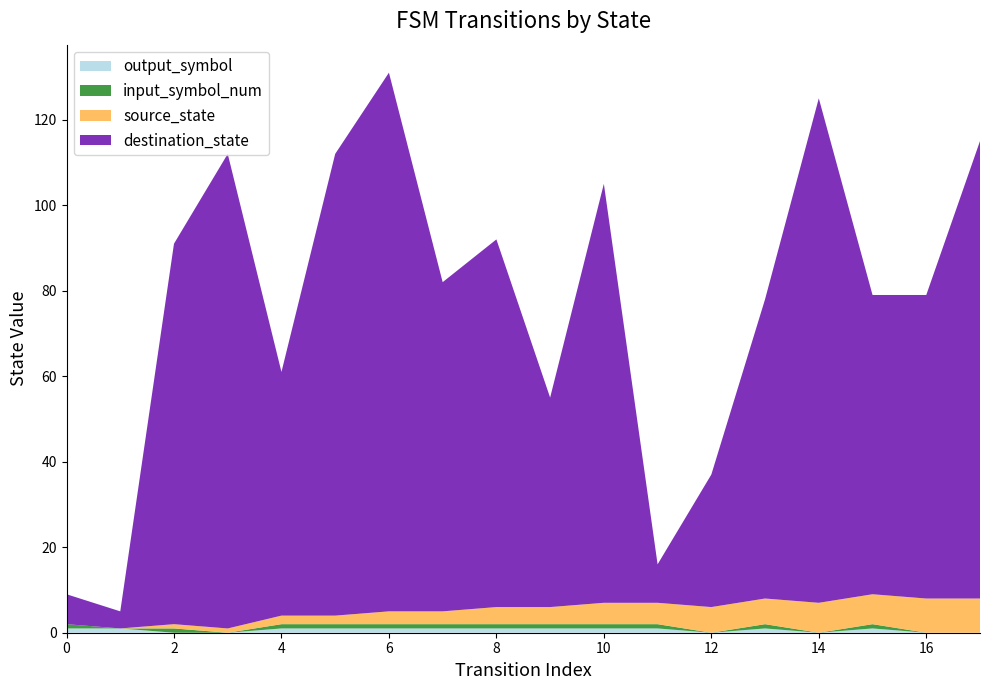

Reading right to left, transcribe all the data shown in this chart.

source_state: 17=8	16=8	15=7	14=7	13=6	12=6	11=5	10=5	9=4	8=4	7=3	6=3	5=2	4=2	3=1	2=1	1=0	0=0
destination_state: 17=107	16=71	15=70	14=118	13=70	12=31	11=9	10=98	9=49	8=86	7=77	6=126	5=108	4=57	3=111	2=89	1=4	0=7
input_symbol_num: 17=0	16=0	15=1	14=0	13=1	12=0	11=1	10=1	9=1	8=1	7=1	6=1	5=1	4=1	3=0	2=1	1=0	0=1
output_symbol: 17=0	16=0	15=1	14=0	13=1	12=0	11=1	10=1	9=1	8=1	7=1	6=1	5=1	4=1	3=0	2=0	1=1	0=1